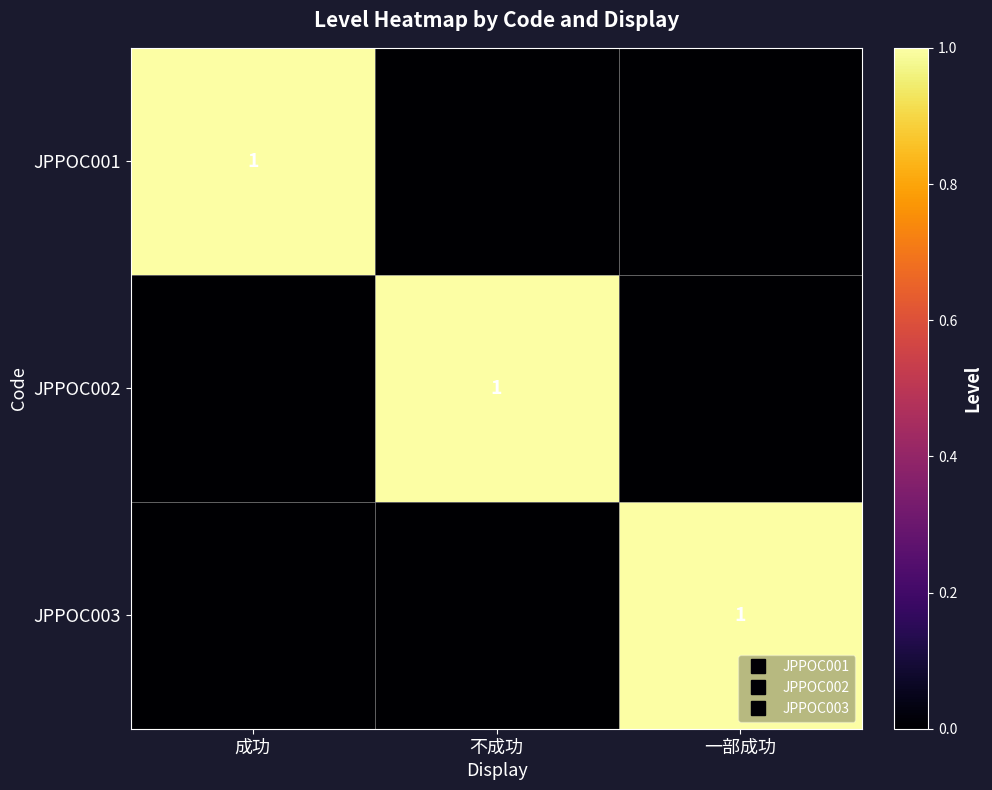

At which category is the sum across all series the highest?

成功